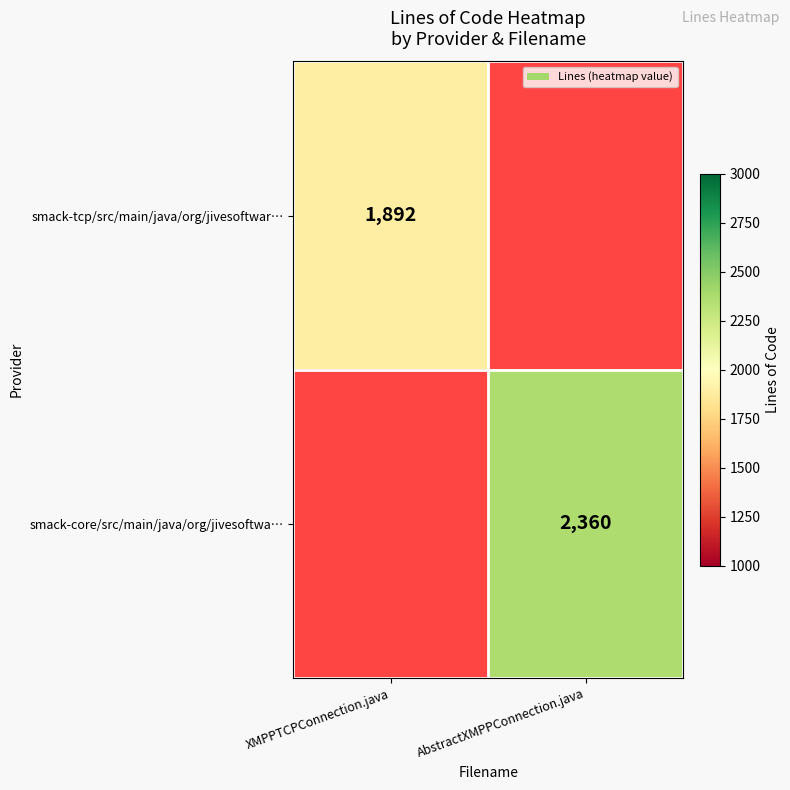

Is it true that smack-tcp/src/main/java/org/jivesoftwar… equals 2793 at XMPPTCPConnection.java?

False